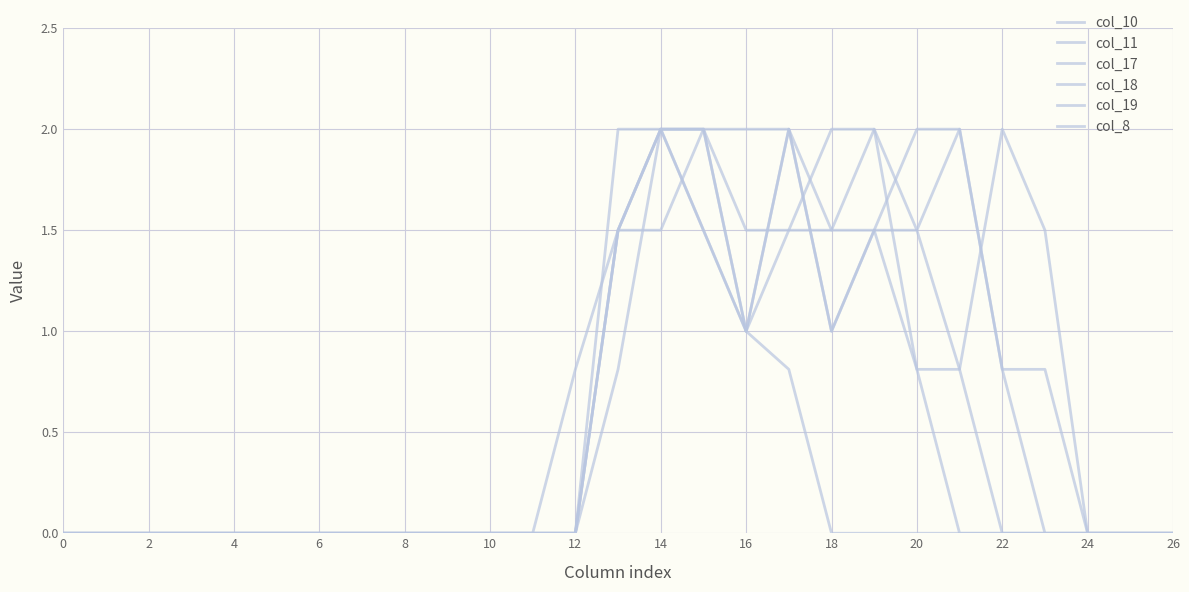

True or false: col_11 and col_8 cross at least once.

True